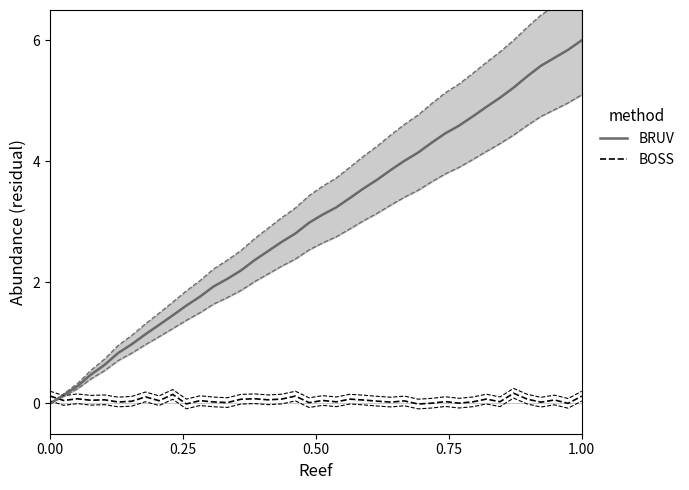

Between which two adjacent categories do BRUV and BOSS first intersect?

0.00 and 0.25